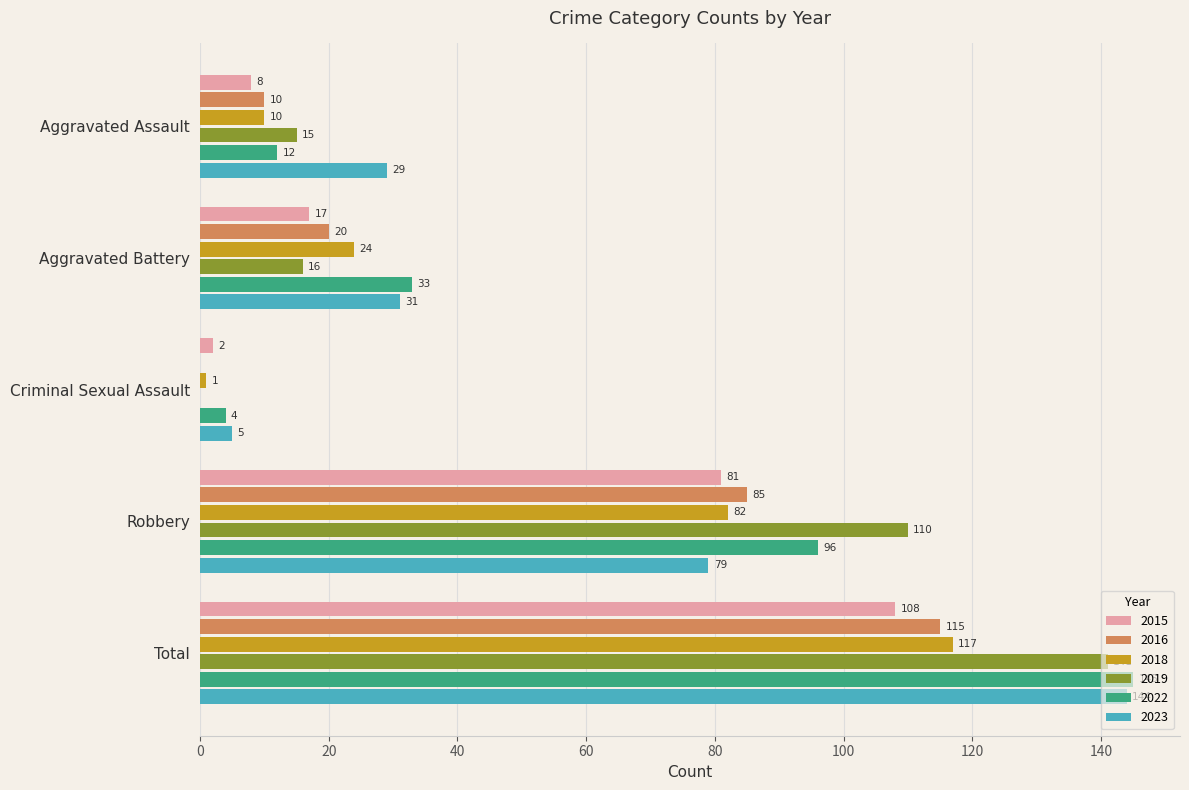

What are all the series names shown in the legend?

2015, 2016, 2018, 2019, 2022, 2023